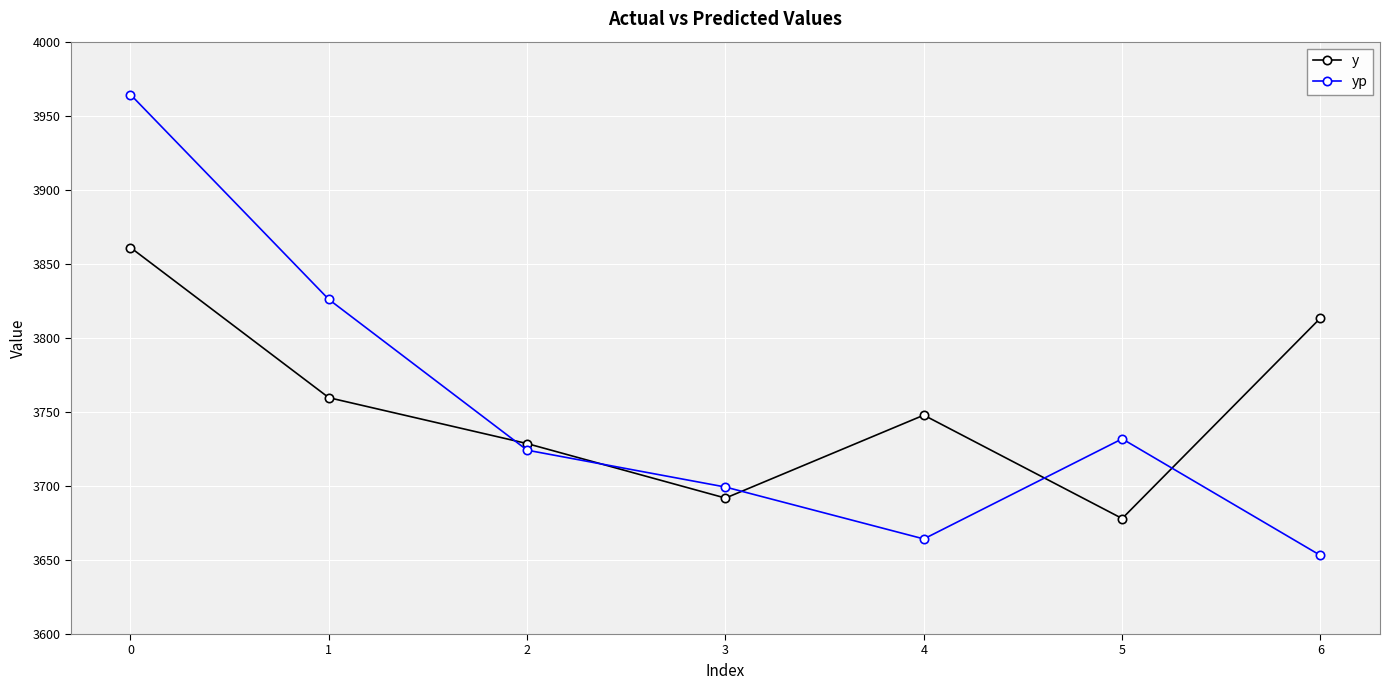

The value of y at 2 is 3728.6. True or false?

True